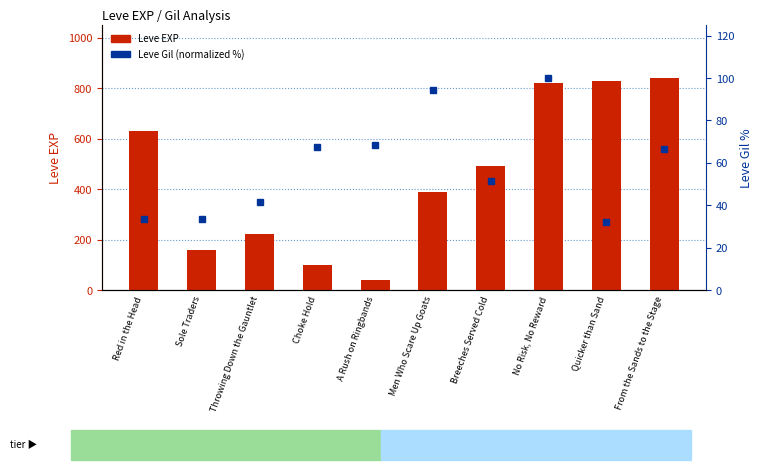

What is the approximate value of Leve EXP at A Rush on Ringbands?

40.0